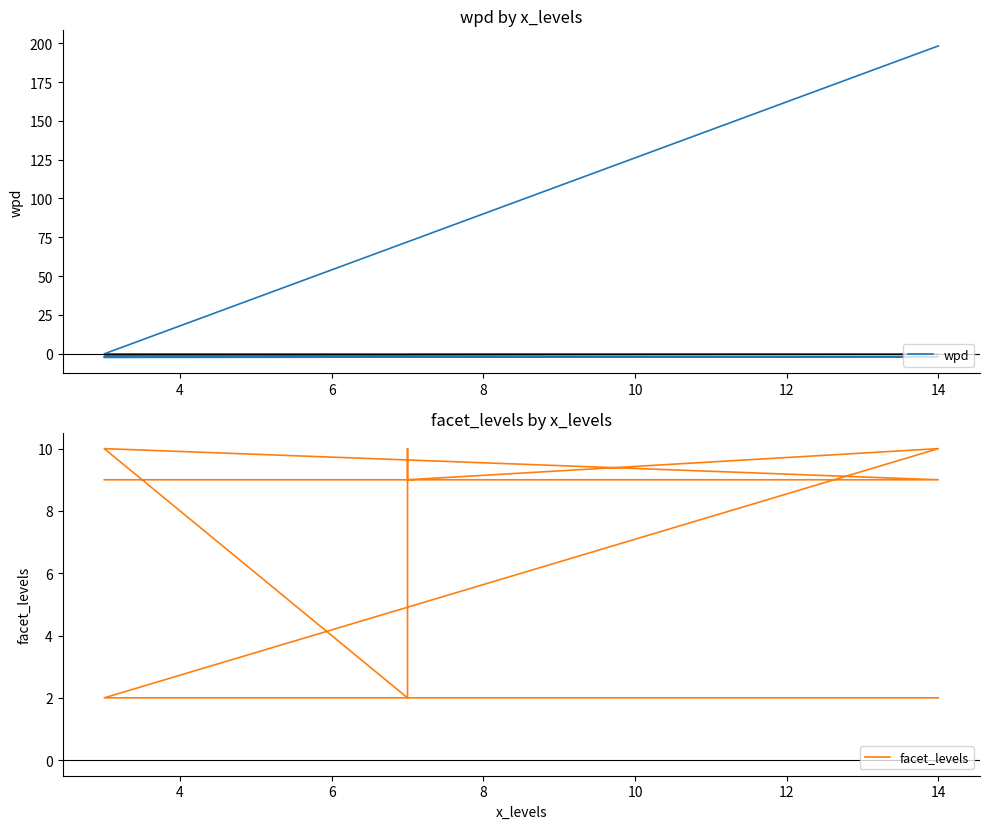

What is the difference between the facet_levels values at 2 and 8?

7.0